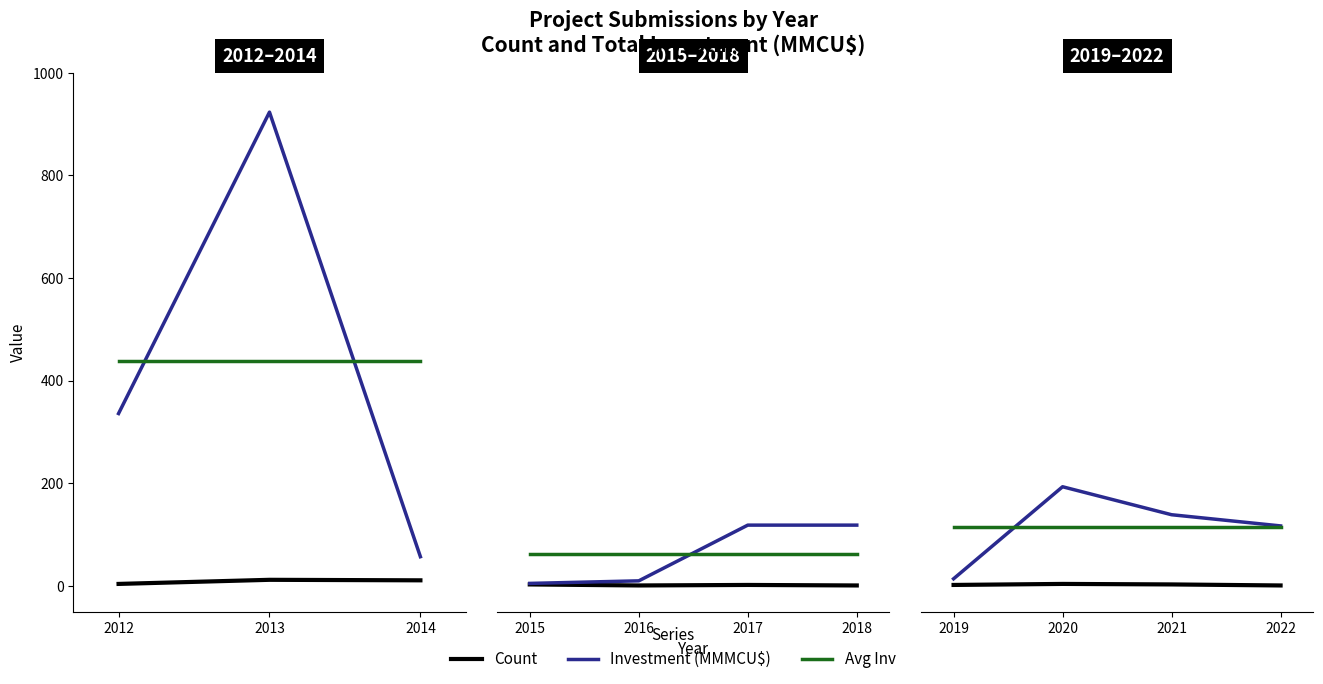

Where do Investment (MMMCU$) and Avg Inv first cross each other?

2019 and 2020